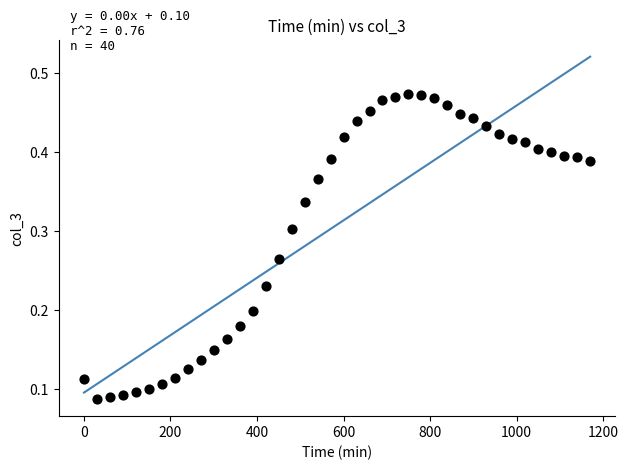

What is the range of X values (max minus min)?

1170.0